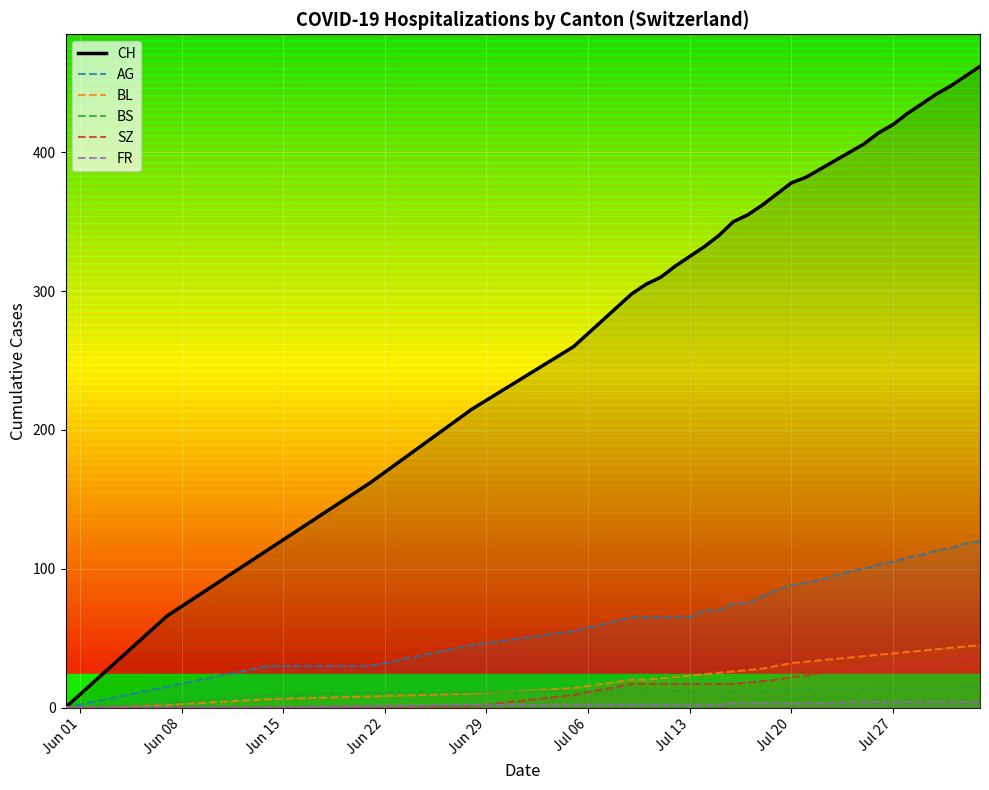

What are all the series names shown in the legend?

CH, AG, BL, BS, SZ, FR